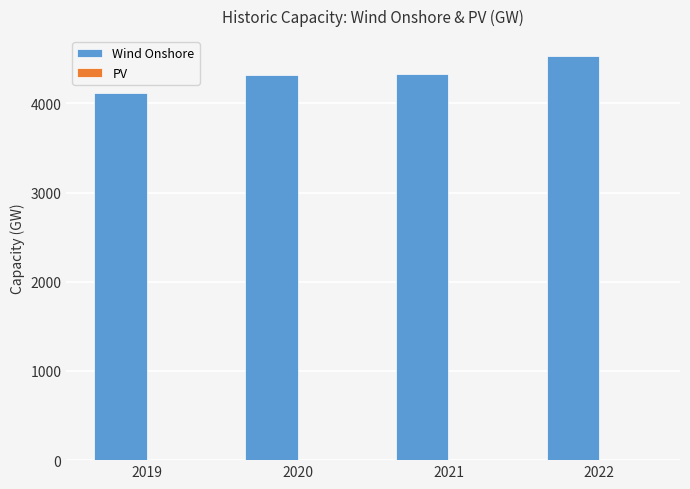

True or false: Wind Onshore has a value of 7698.7 at 2020.

False